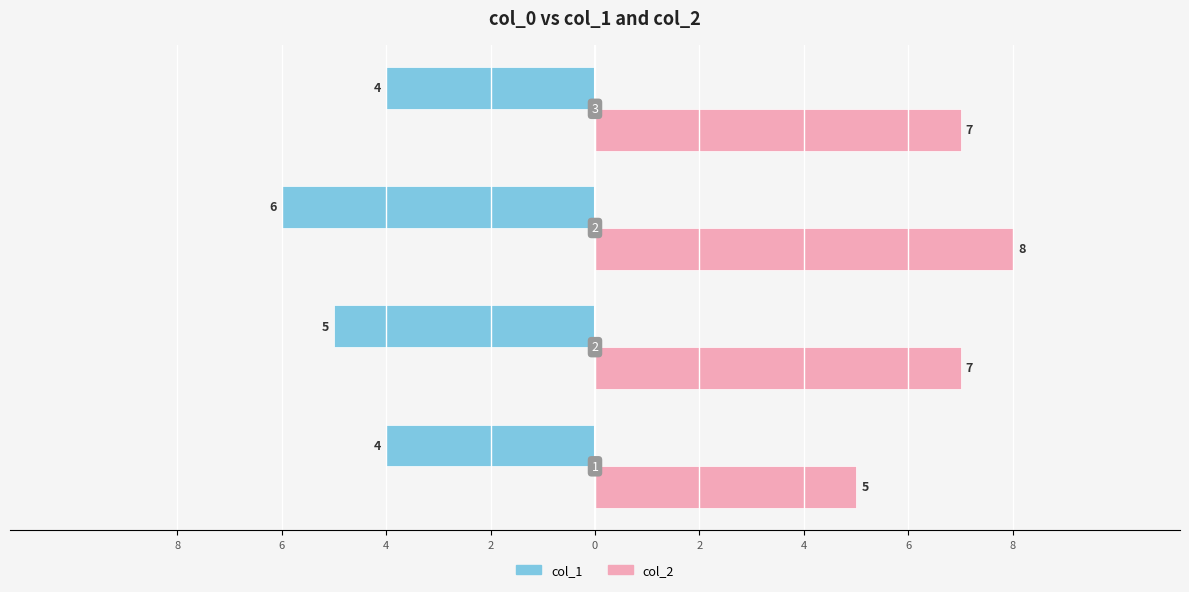

What are all the series names shown in the legend?

col_1, col_2